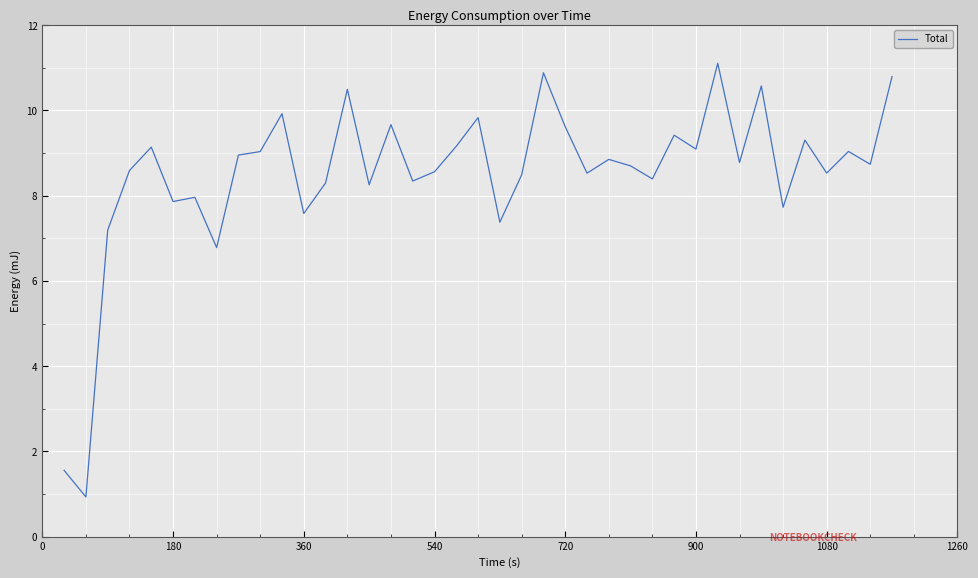

What is the difference between the maximum and minimum values?

10.2